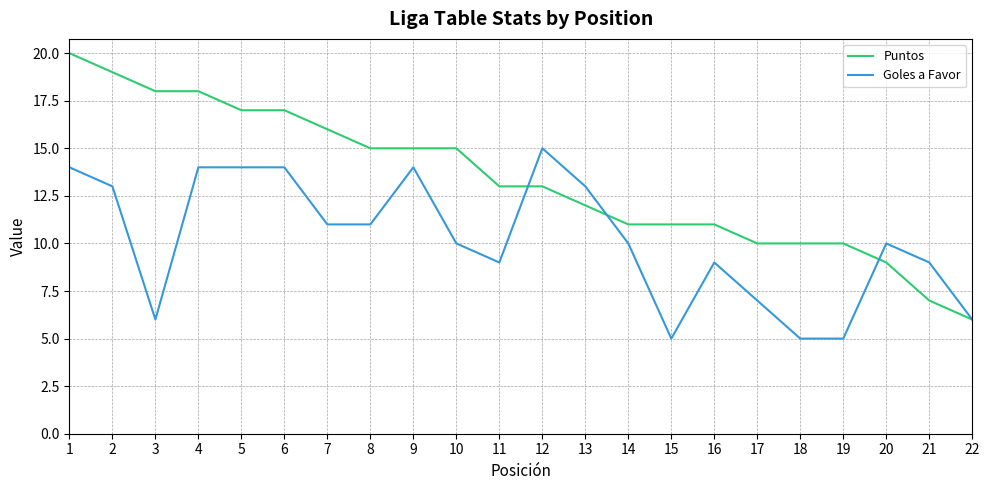

How many lines are shown in the chart?

2